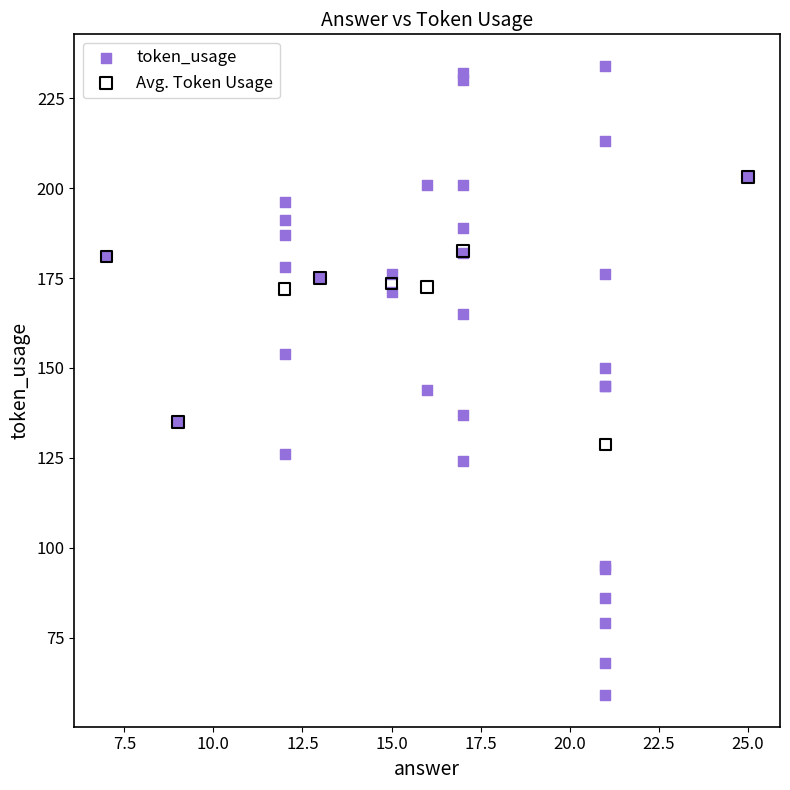

Which series contains the highest Y value?

token_usage